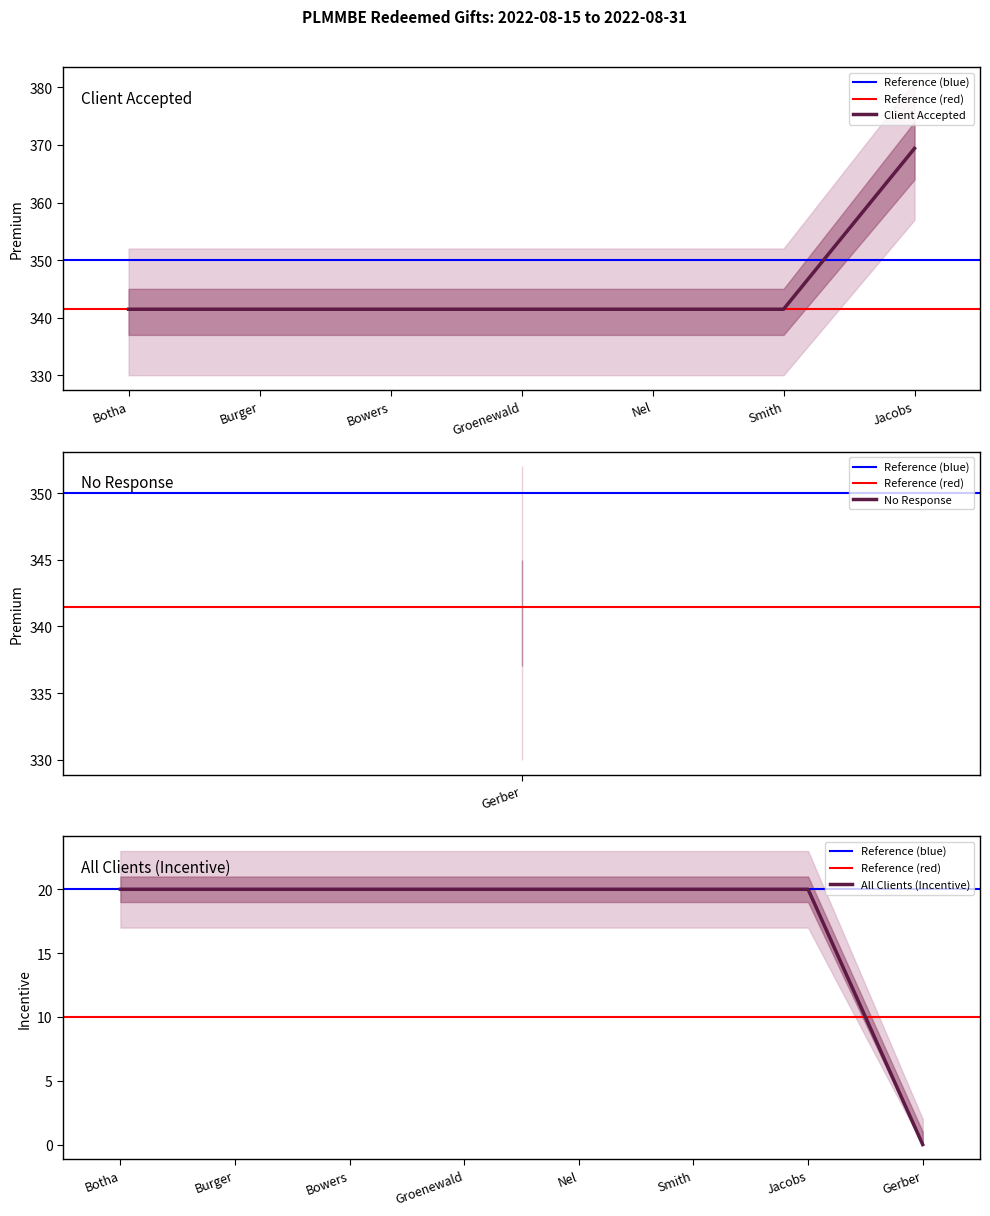

What is the smallest value displayed?

341.5